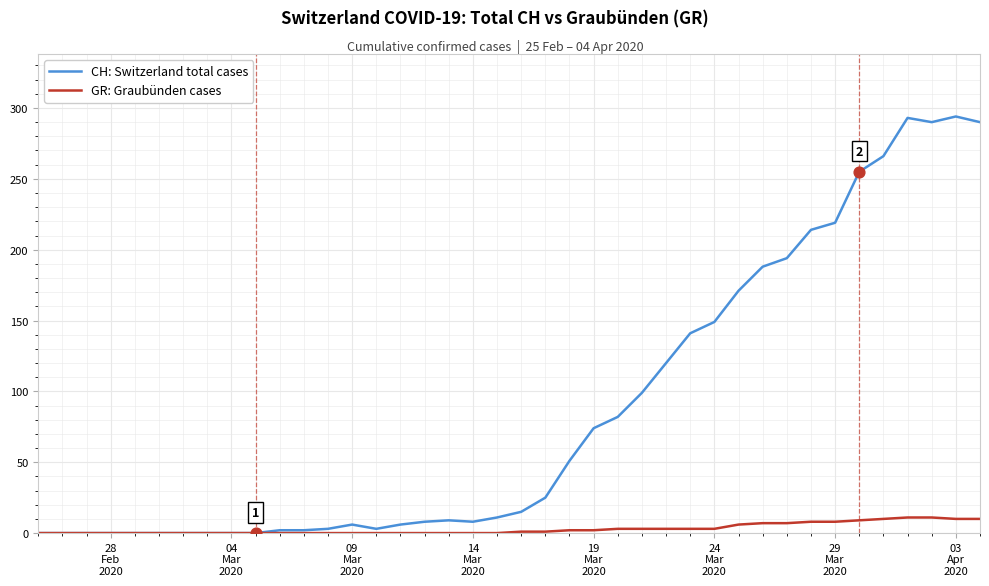

Which series has the widest spread of values?

CH: Switzerland total cases